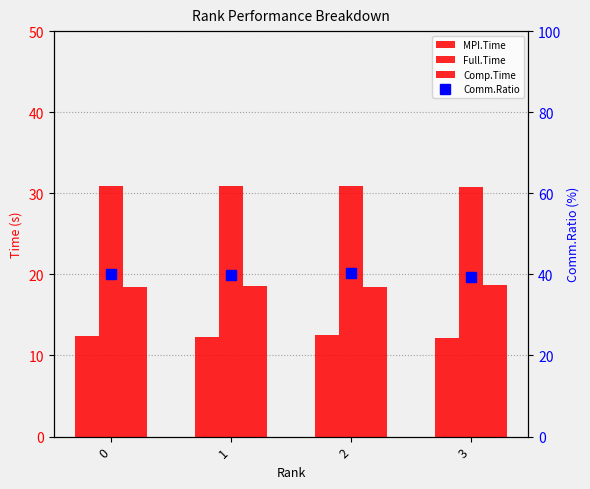

Reading left to right, transcribe all the data shown in this chart.

MPI.Time: 0=12.4	1=12.3	2=12.5	3=12.1
Full.Time: 0=30.9	1=30.9	2=30.9	3=30.8
Comp.Time: 0=18.5	1=18.6	2=18.4	3=18.7
Comm.Ratio: 0=40.2	1=39.9	2=40.4	3=39.2